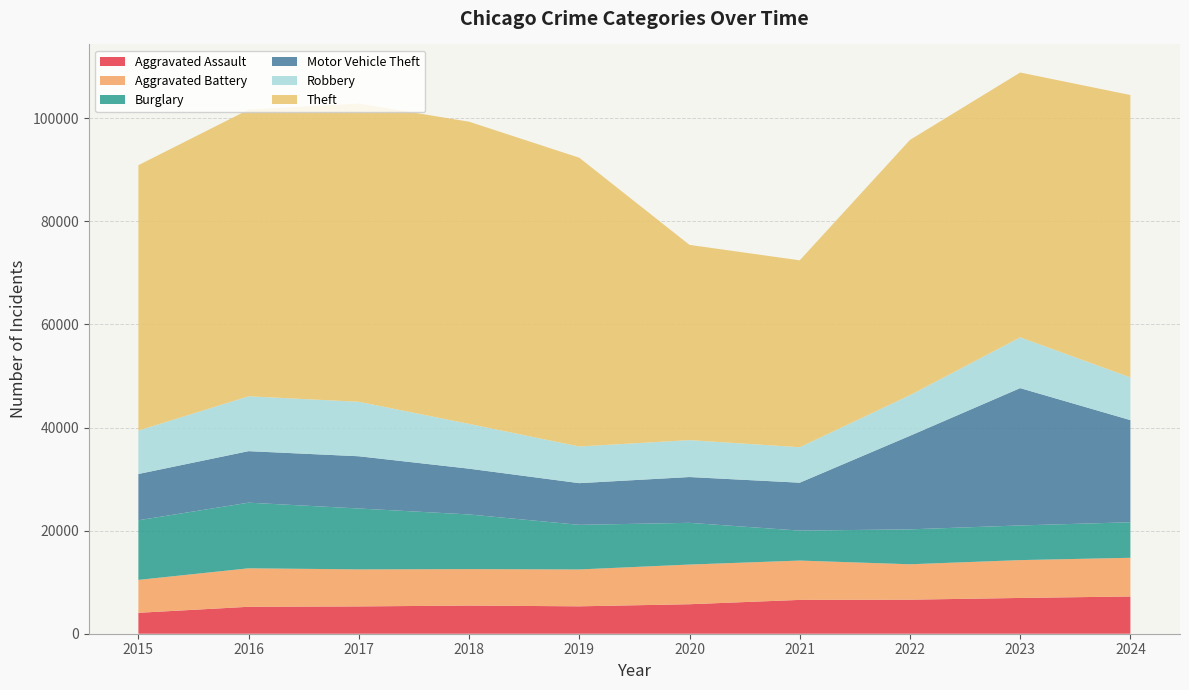

Reading left to right, extract all data points from this chart.

Aggravated Assault: 2015=4057	2016=5229	2017=5299	2018=5464	2019=5317	2020=5722	2021=6563	2022=6605	2023=6941	2024=7228
Aggravated Battery: 2015=6386	2016=7464	2017=7186	2018=7074	2019=7154	2020=7698	2021=7633	2022=6872	2023=7342	2024=7505
Burglary: 2015=11573	2016=12735	2017=11812	2018=10604	2019=8656	2020=8097	2021=5810	2022=6774	2023=6726	2024=6894
Motor Vehicle Theft: 2015=8977	2016=9997	2017=10137	2018=8883	2019=8088	2020=8886	2021=9299	2022=18154	2023=26647	2024=19819
Robbery: 2015=8426	2016=10643	2017=10569	2018=8687	2019=7112	2020=7161	2021=6880	2022=7886	2023=9850	2024=8286
Theft: 2015=51493	2016=55626	2017=57860	2018=58640	2019=56034	2020=37887	2021=36268	2022=49526	2023=51388	2024=54794